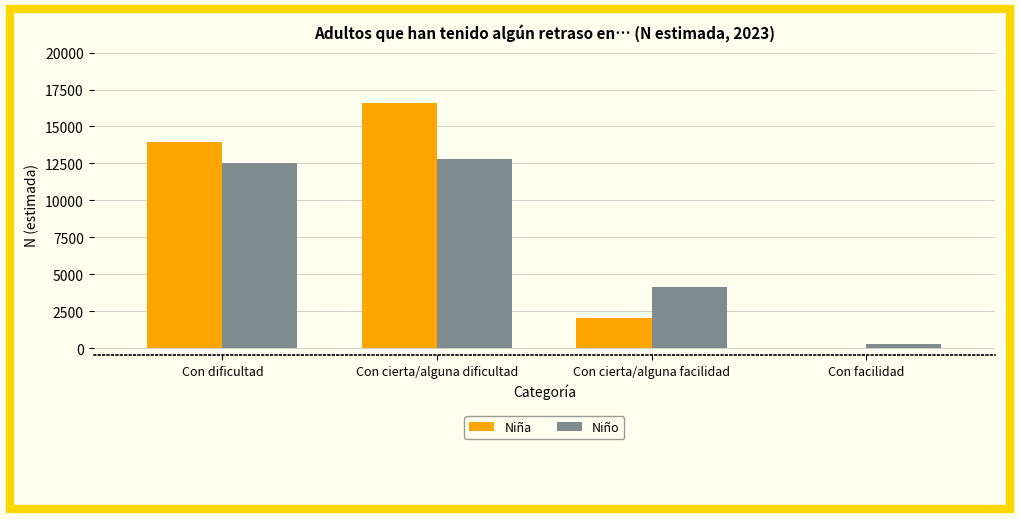

Reading left to right, what are all the values shown in this chart?

Niña: Con dificultad=13933	Con cierta/alguna dificultad=16598	Con cierta/alguna facilidad=2017	Con facilidad=0
Niño: Con dificultad=12556	Con cierta/alguna dificultad=12826	Con cierta/alguna facilidad=4113	Con facilidad=303